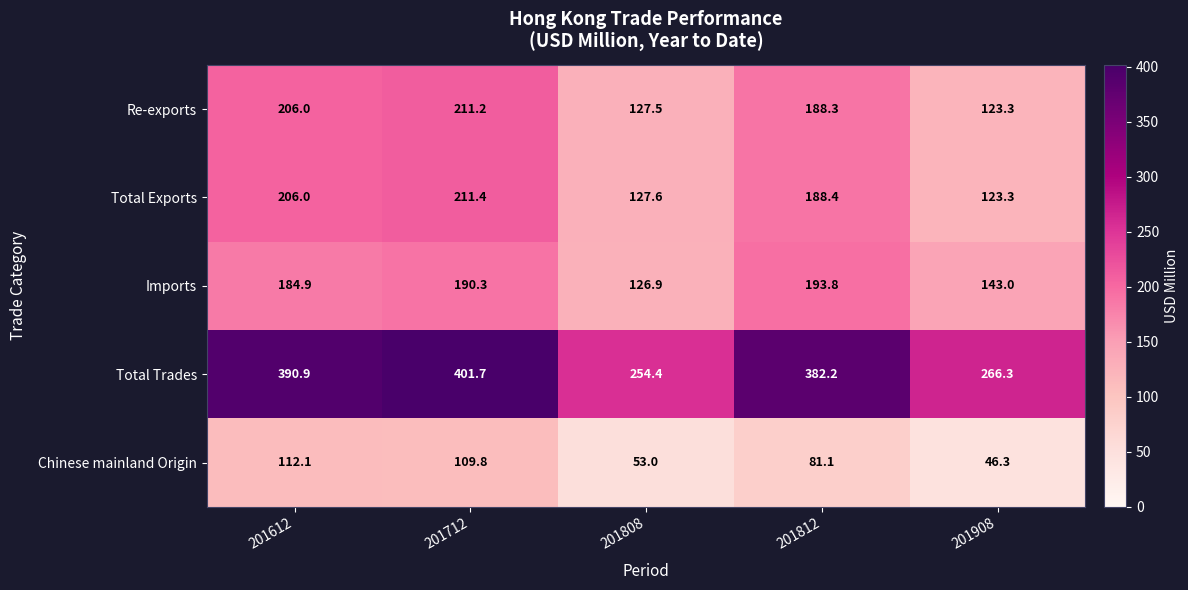

What is the spread (max minus min) of values at 201612?

278.8